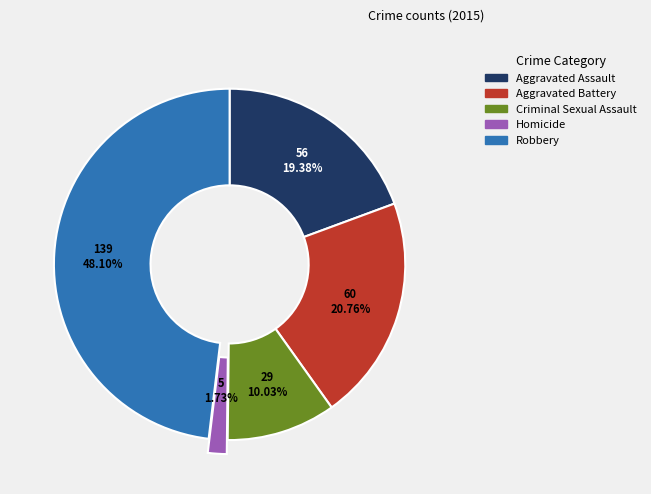

Approximately how many times larger is the value at Robbery compared to Criminal Sexual Assault?

4.8